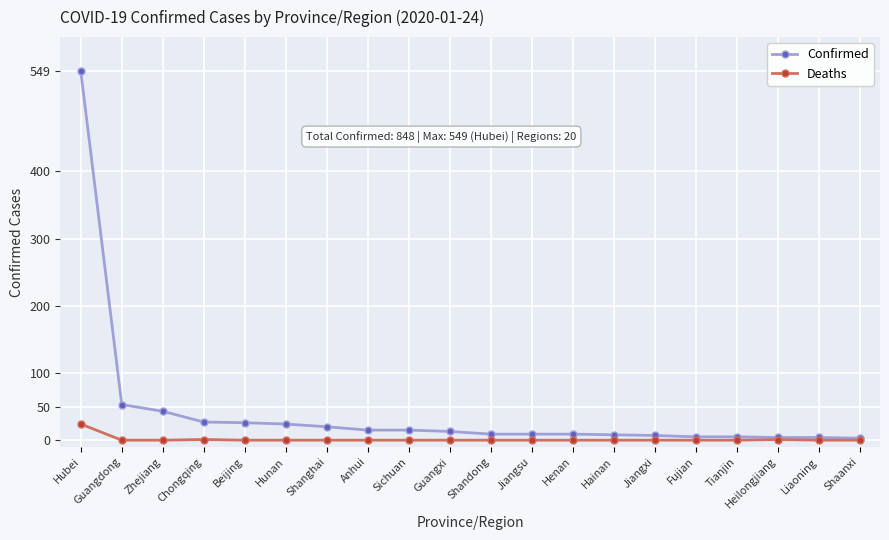

True or false: Deaths has more than 0 interior local peaks.

True